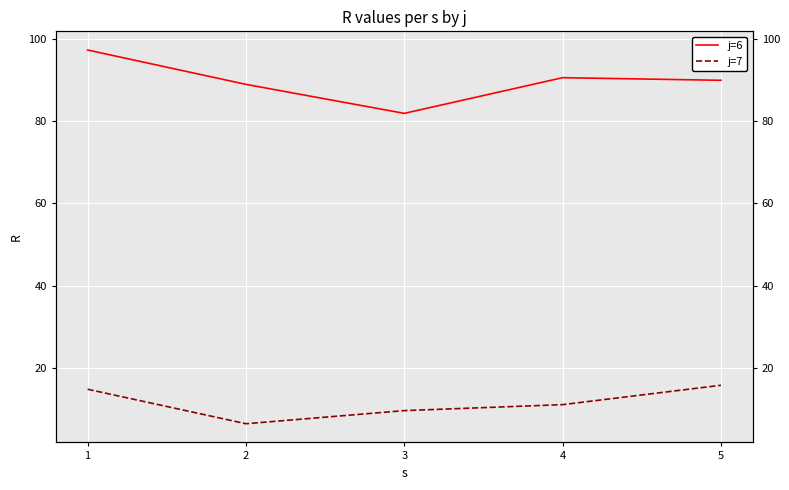

True or false: j=6 and j=7 intersect in this chart.

False